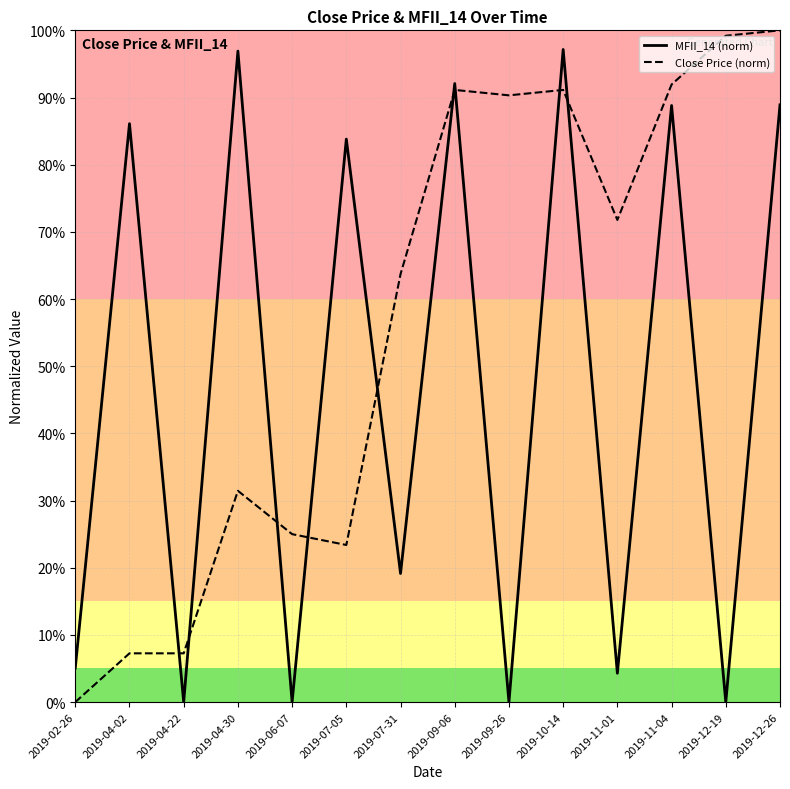

The MFII_14 series shows 1.4 at 2019-11-04. True or false?

False